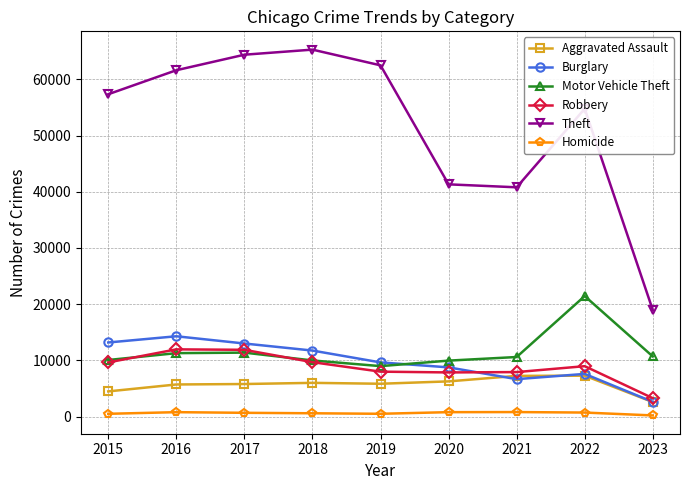

How many categories are shown in the chart?

9